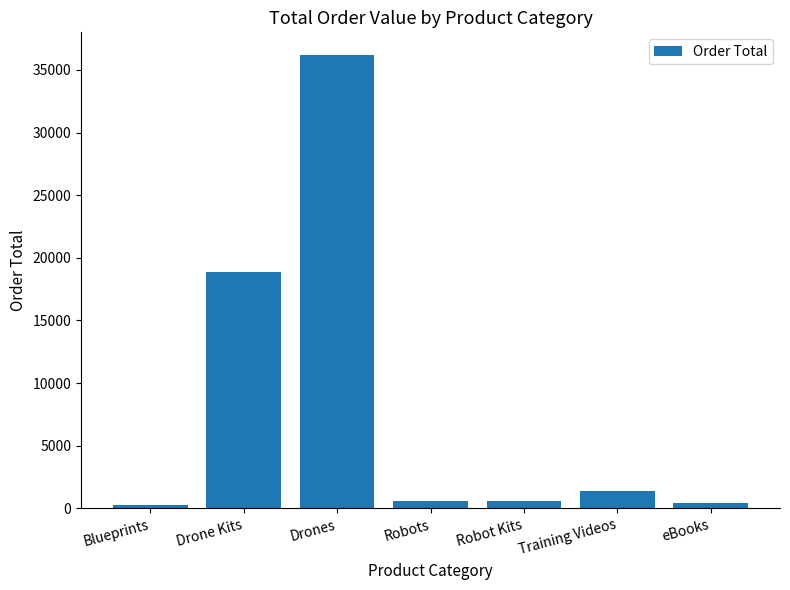

What is the ratio of the value at Drones to the value at Drone Kits?

1.9